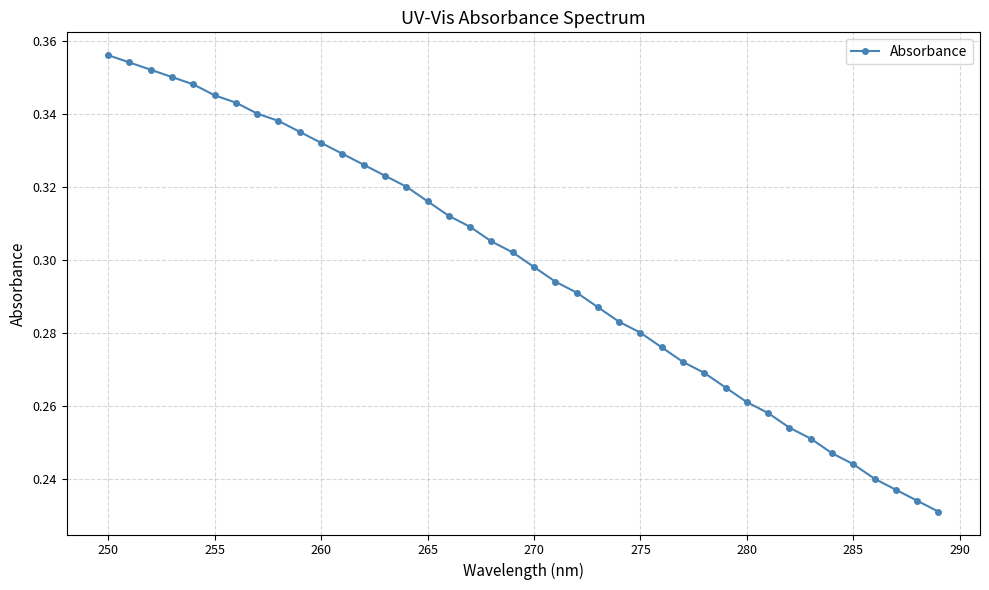

What is the sum of all values?

11.9